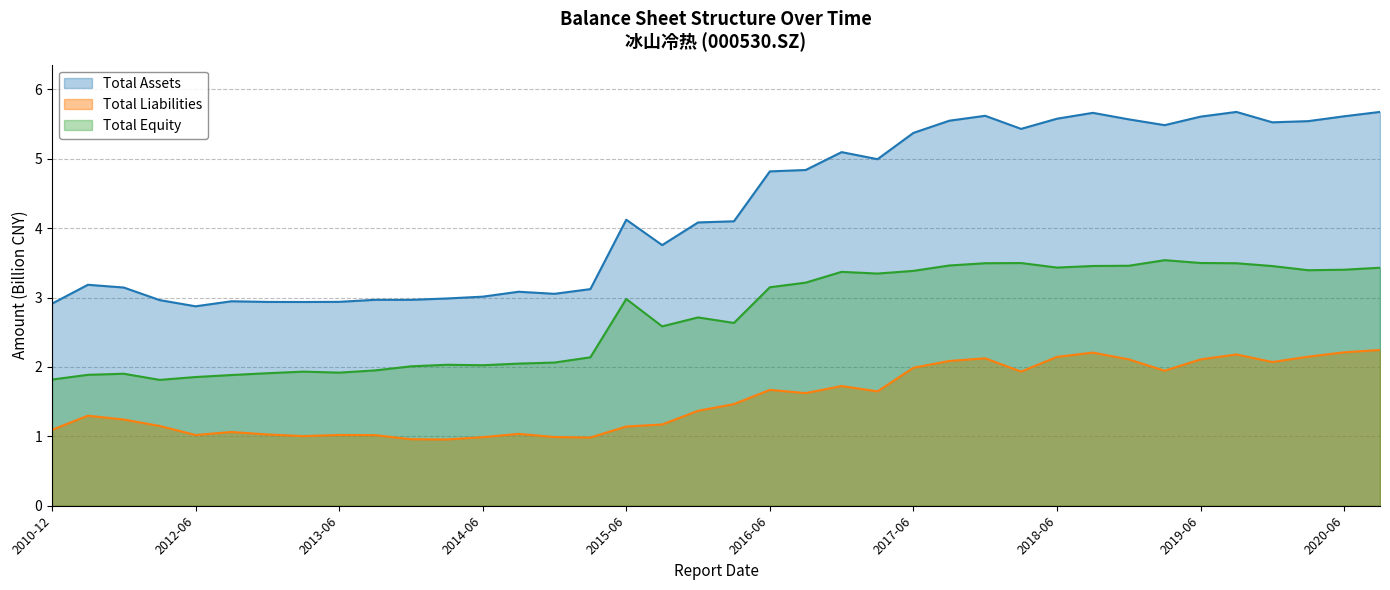

How many data points in Total Assets are above 4?

21